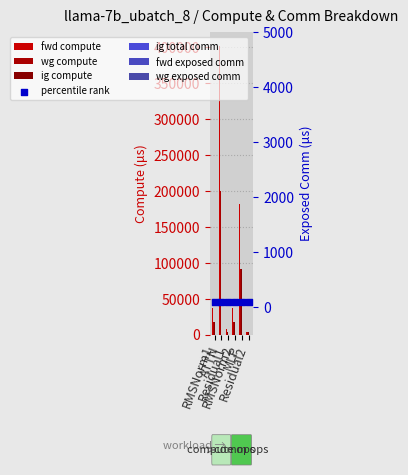

At how many categories does at least one series exceed 179246?

2